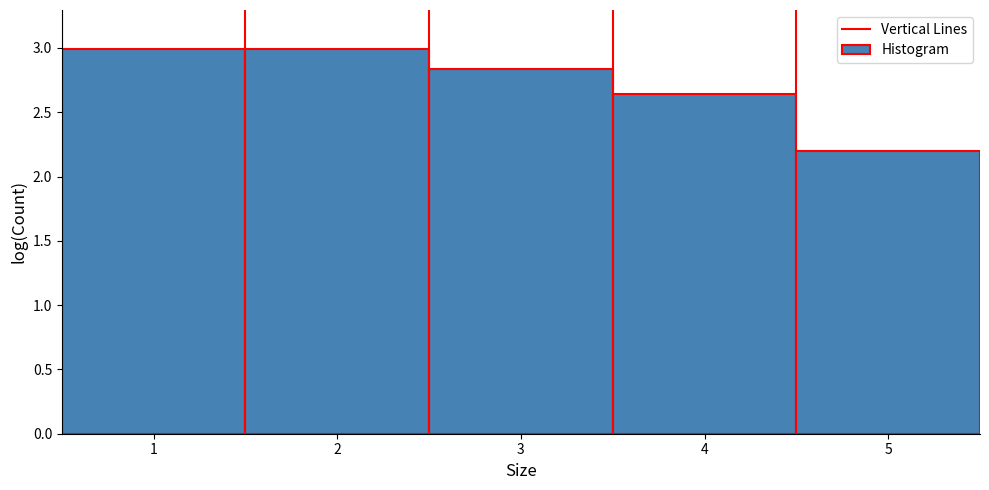

Reading left to right, list every bar in this chart as the range it spans on the x-axis followed by its height. The values are not printed on the chart, so give them approximately, as read against the axis.

0.5 to 1.5: 3.00
1.5 to 2.5: 3.00
2.5 to 3.5: 2.85
3.5 to 4.5: 2.65
4.5 to 5.5: 2.20